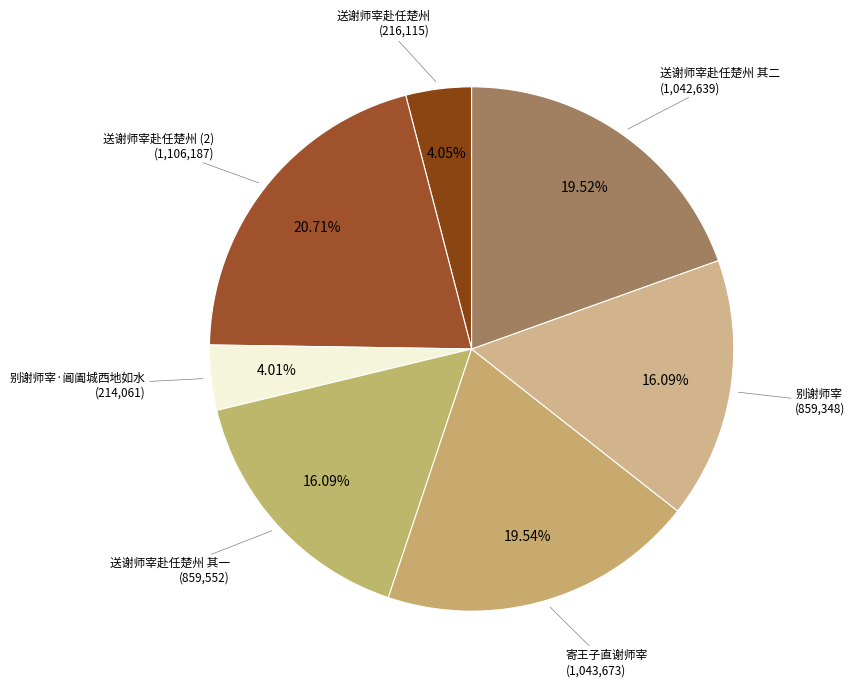

Count the number of slices in the pie.

7